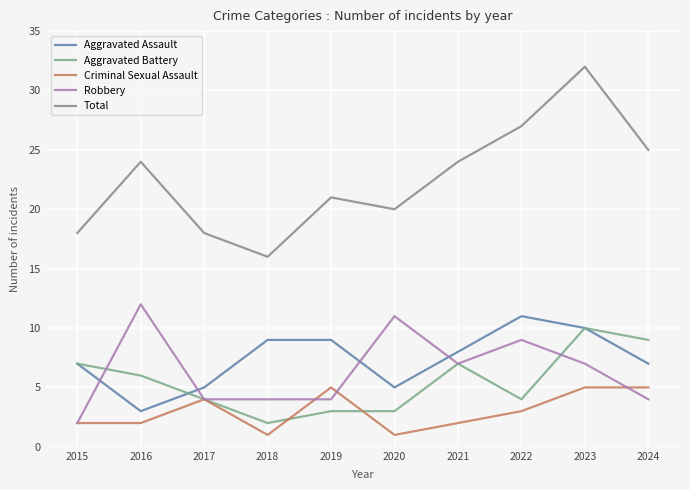

Which label corresponds to the smallest value in the chart?

2018